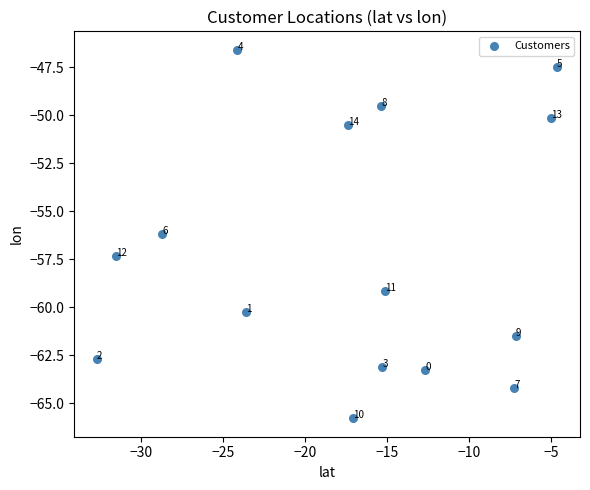

What is the range of Y values (max minus min)?

19.2